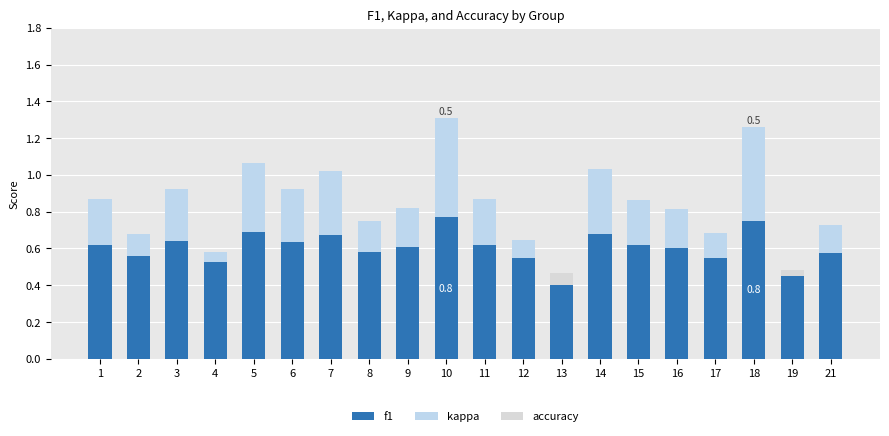

Rank the series by their maximum value, from lowest to highest.

accuracy, kappa, f1